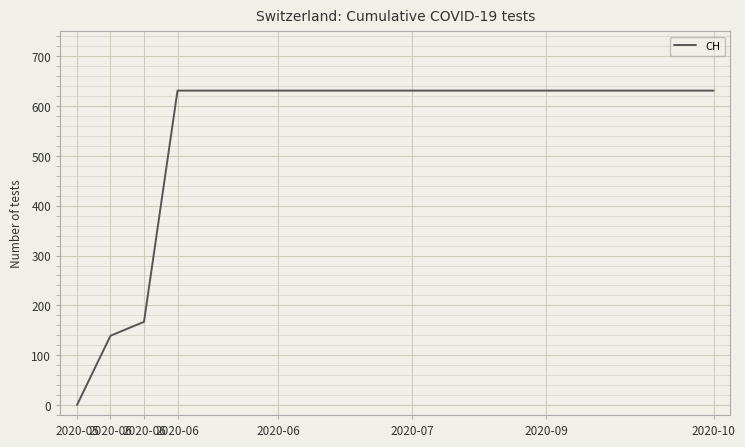

Reading left to right, list all the values displayed in this chart.

0	139	167	631	631	631	631	631	631	631	631	631	631	631	631	631	631	631	631	631